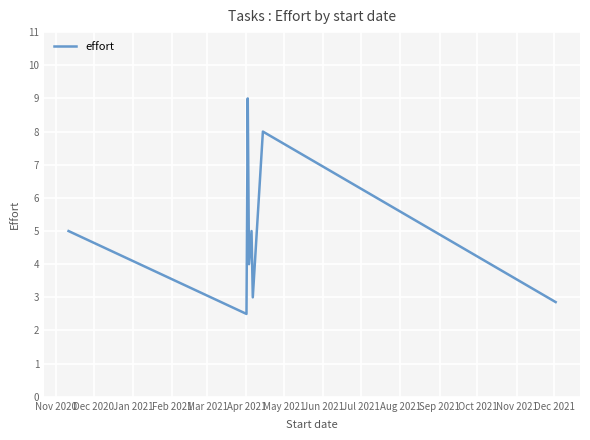

What is the minimum value shown in the chart?

2.5